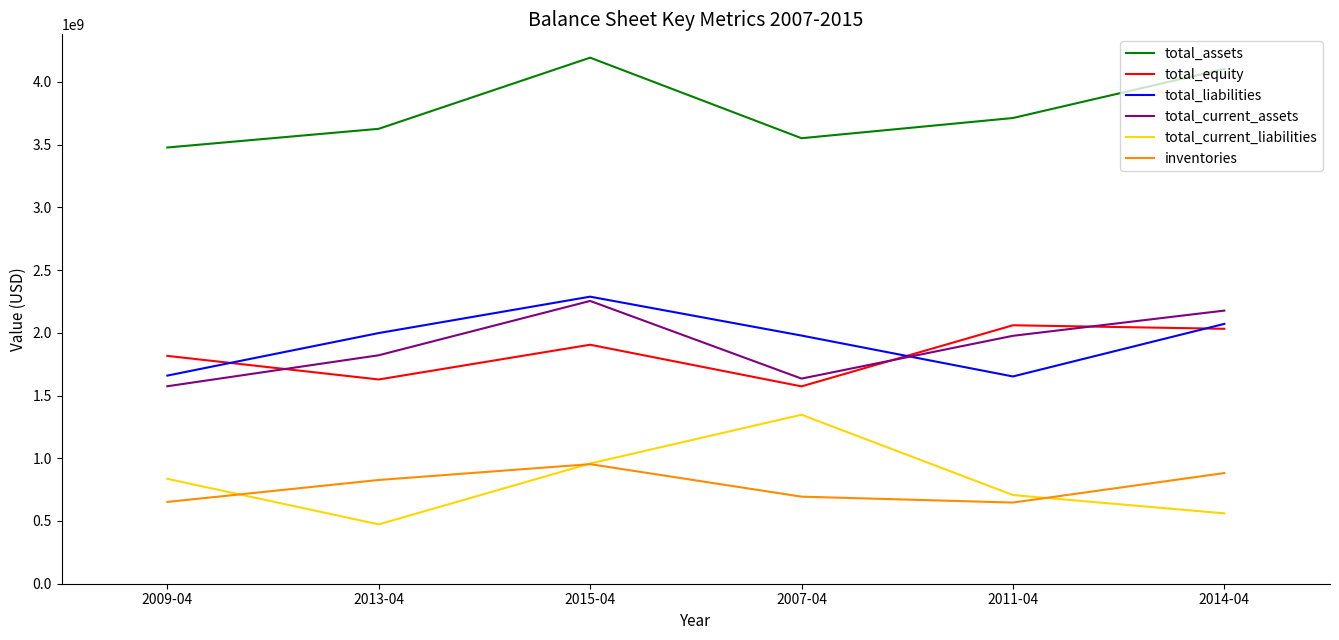

What is the spread (max minus min) of values at 2009-04?

2825000000